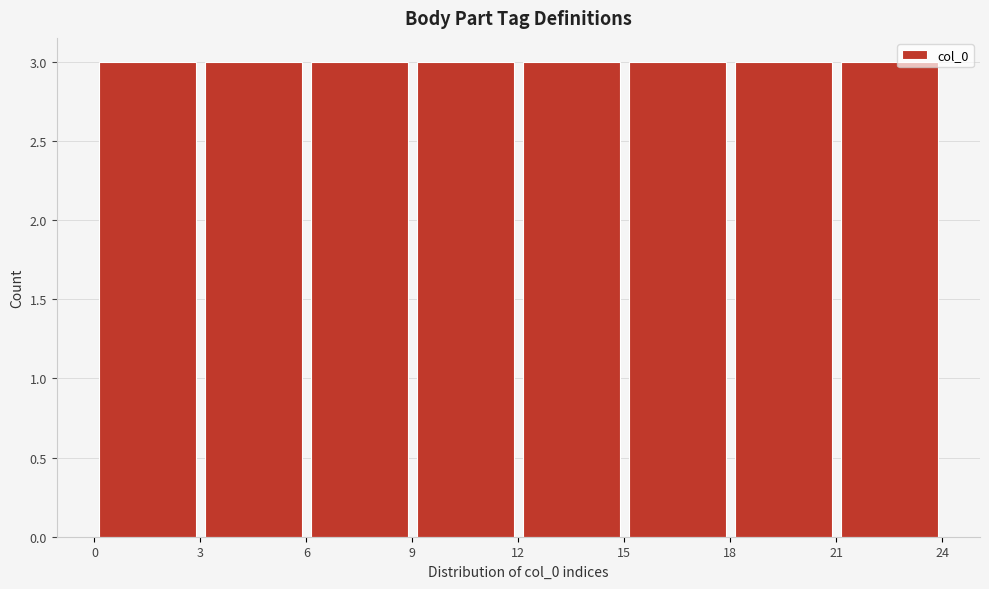

Reading left to right, list every bar in this chart as the range it spans on the x-axis followed by its height. The values are not printed on the chart, so give them approximately, as read against the axis.

0 to 3: 3
3 to 6: 3
6 to 9: 3
9 to 12: 3
12 to 15: 3
15 to 18: 3
18 to 21: 3
21 to 24: 3